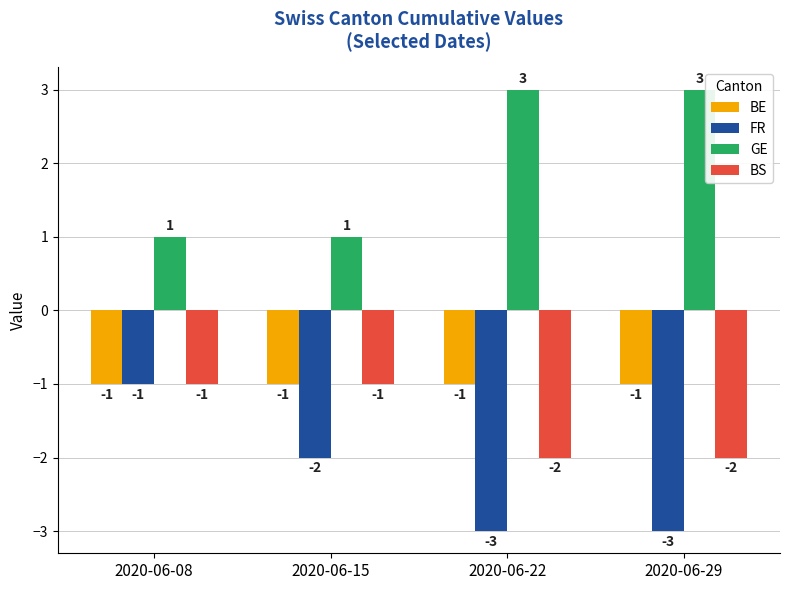

Is the value of GE at 2020-06-22 greater than the value of FR at 2020-06-15?

Yes